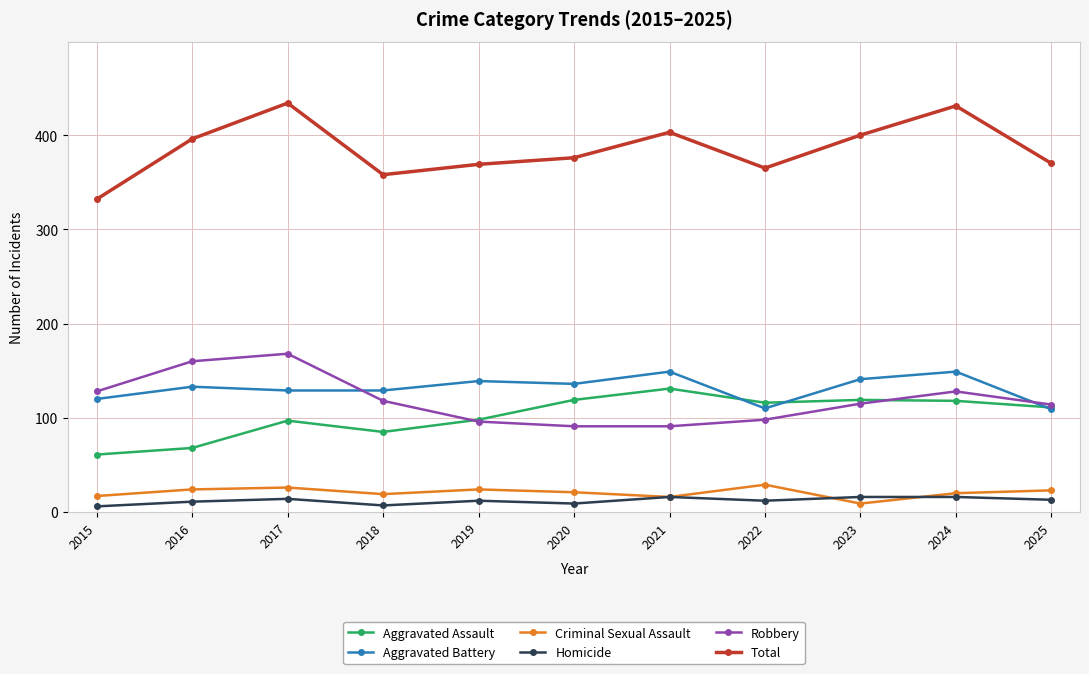

True or false: Robbery and Total intersect in this chart.

False